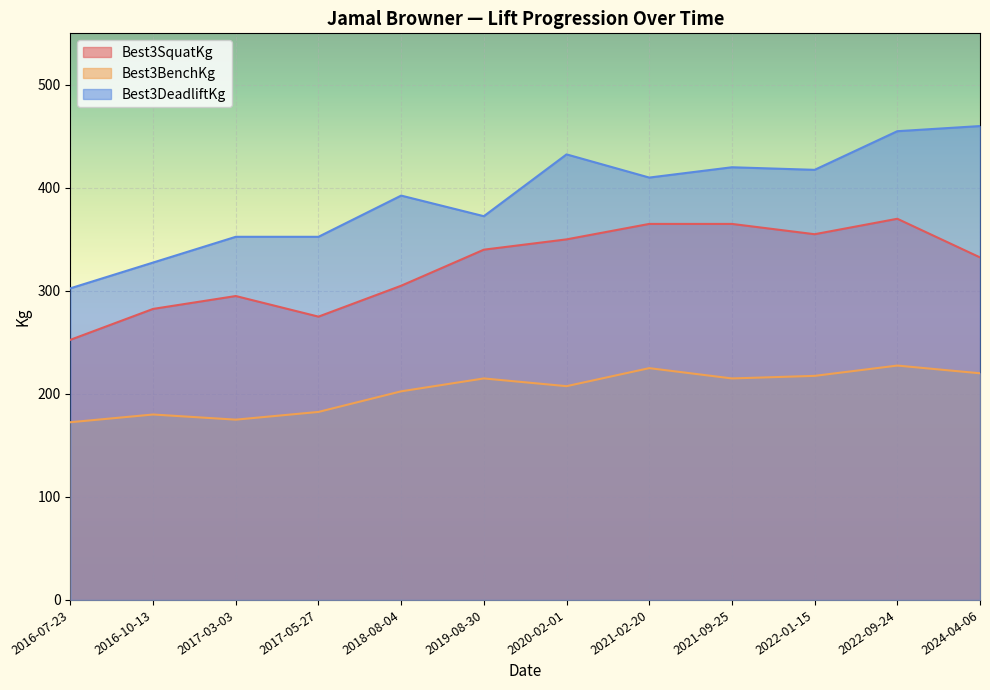

How many interior local valleys does the Best3SquatKg series have?

2